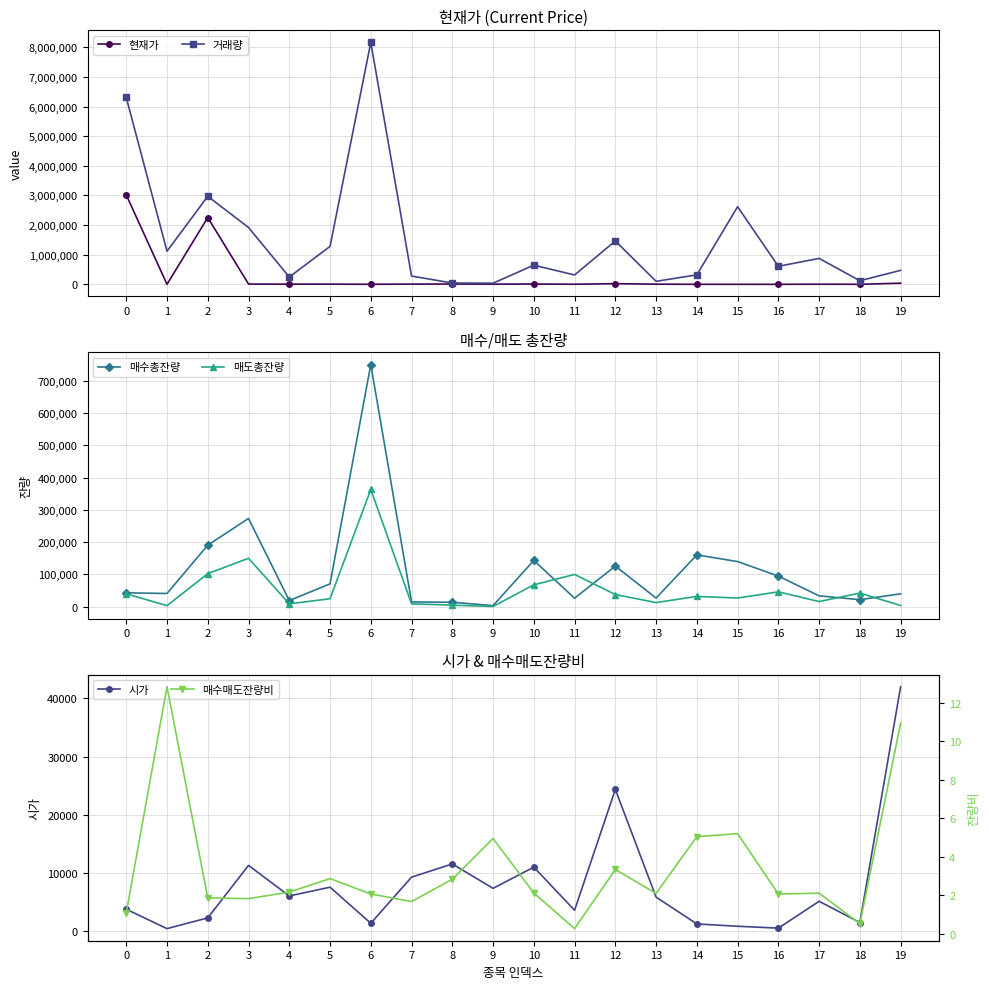

In 현재가, how many points are lower than both neighbors (excluding endpoints)?

7